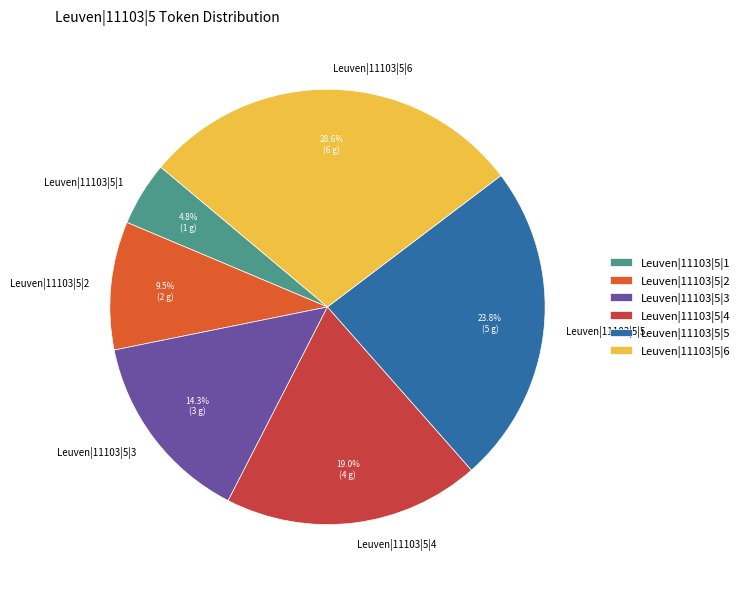

What is the ratio of the value at Leuven|11103|5|5 to the value at Leuven|11103|5|6?

0.8